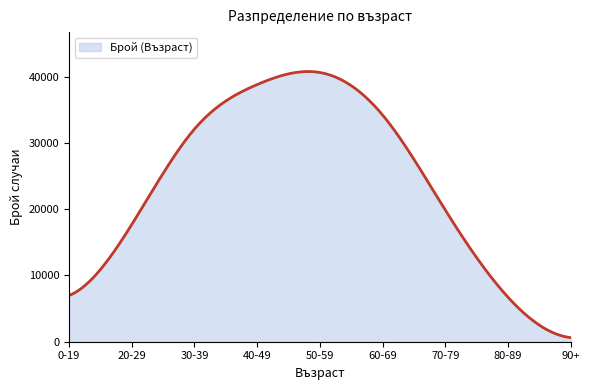

What is the value of the 2nd point from the left?

17698